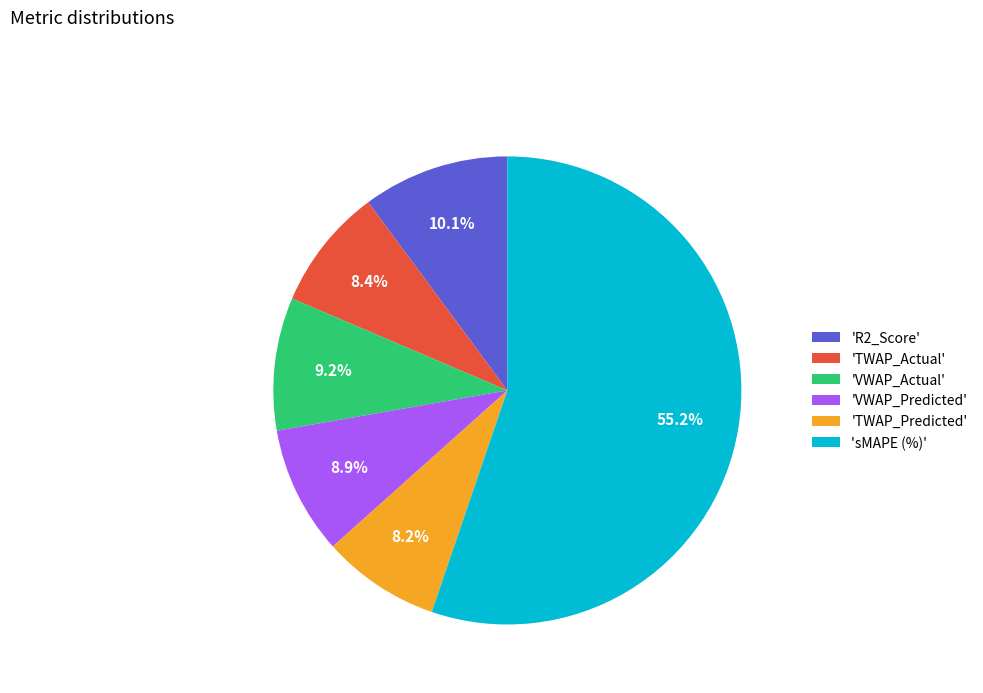

Which category has the biggest portion of the pie?

'sMAPE (%)'